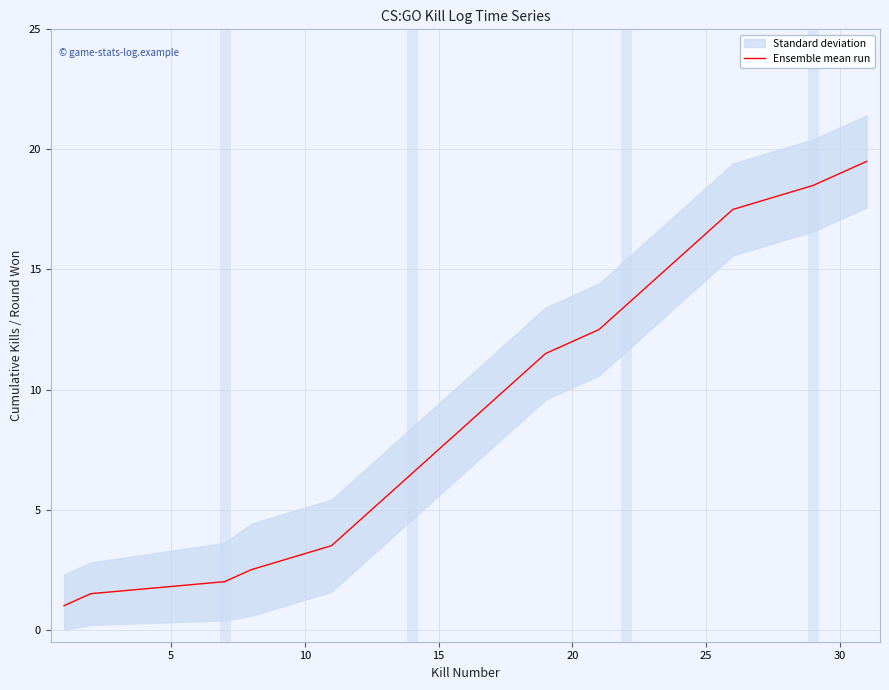

What is the highest value of the Ensemble mean run series?

19.5